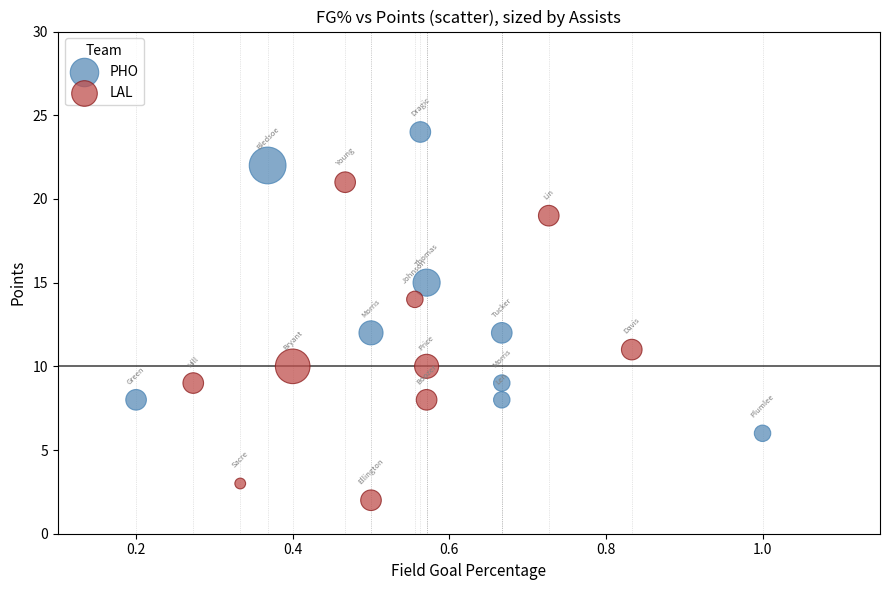

What are all the series names shown in the legend?

PHO, LAL